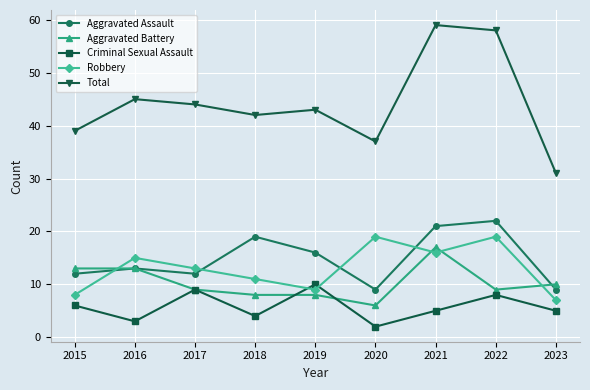

What is the difference between the maximum and second lowest values in the Aggravated Battery series?

9